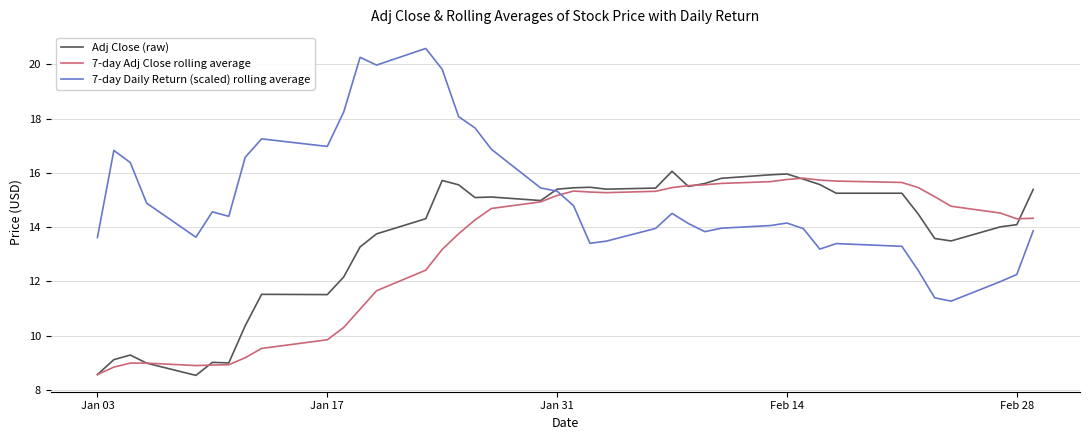

Which series has the largest range (max minus min)?

7-day Daily Return (scaled) rolling average